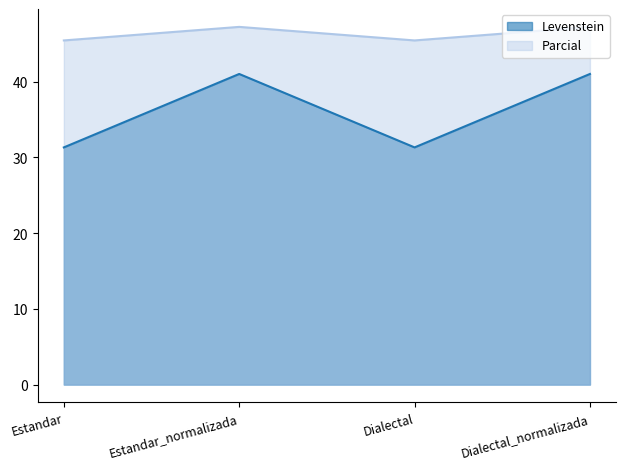

True or false: Levenstein has more than 2 points higher than both neighbors.

False